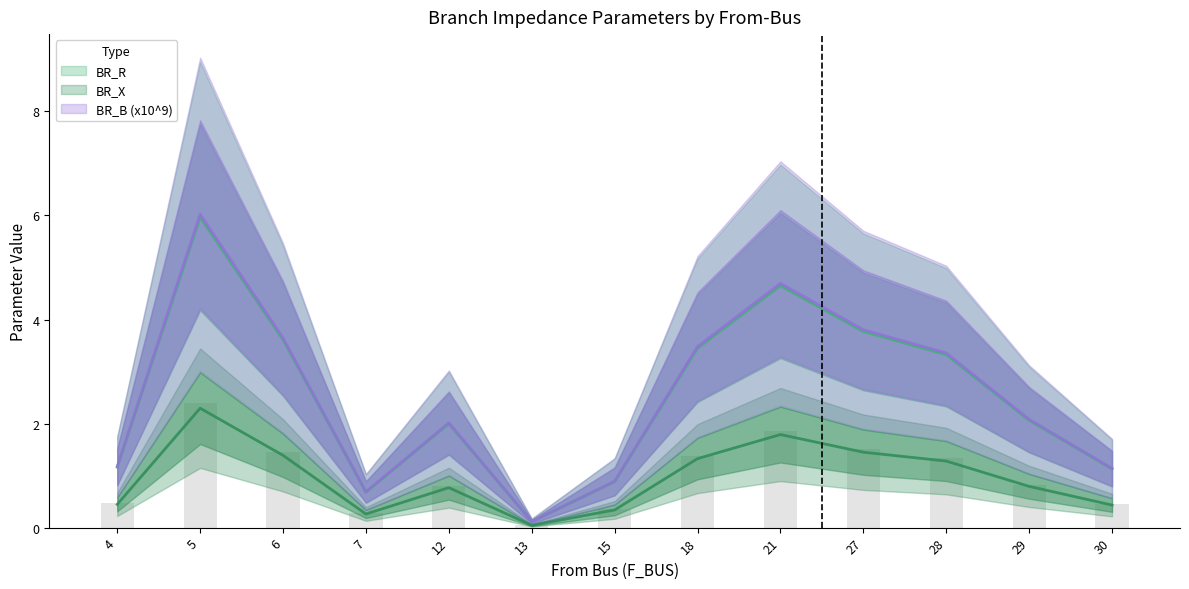

Count the number of categories in the chart.

13